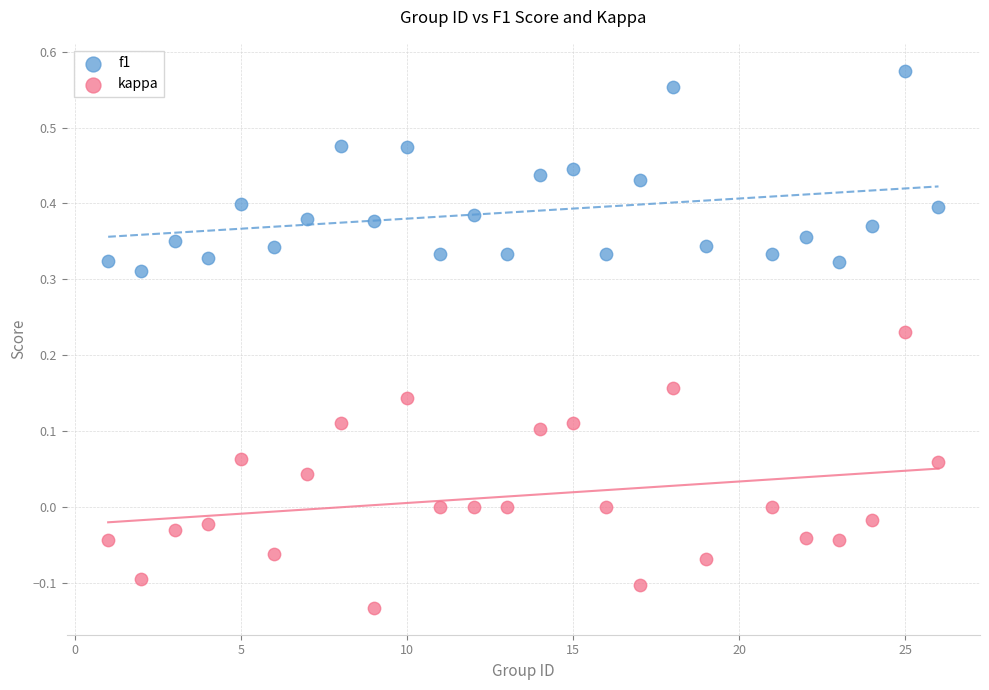

Which series reaches the maximum Y coordinate?

f1